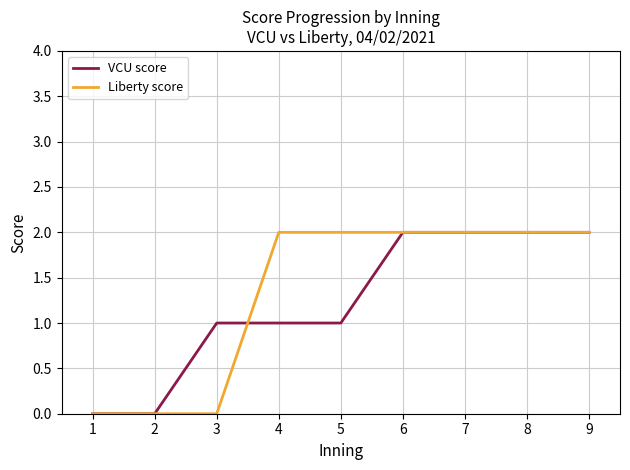

Does the chart display data point markers on the line(s)?

No